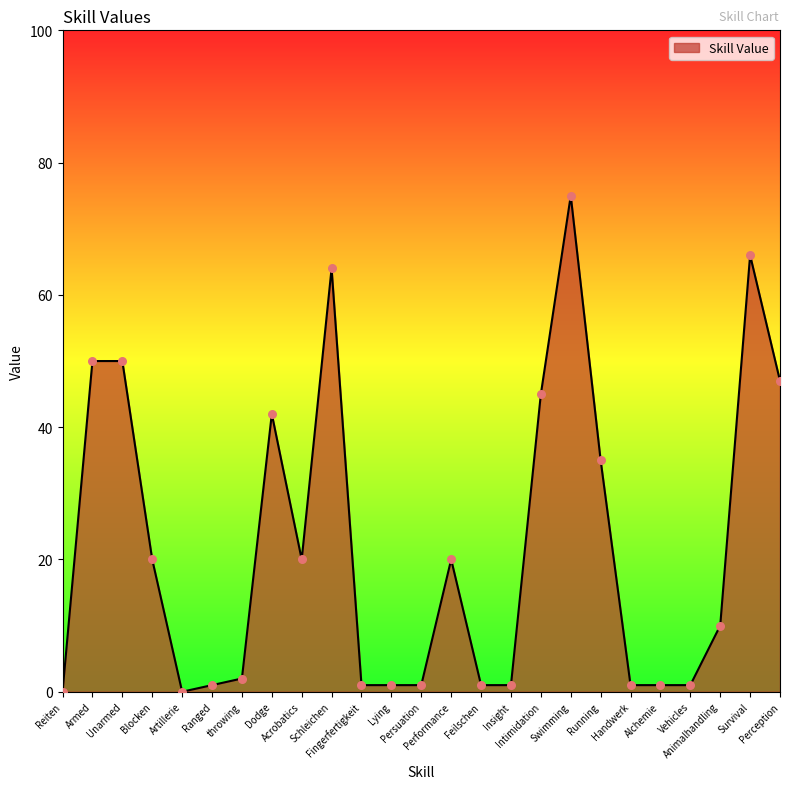

What is the ratio of the value at Fingerfertigkeit to the value at Handwerk?

1.0